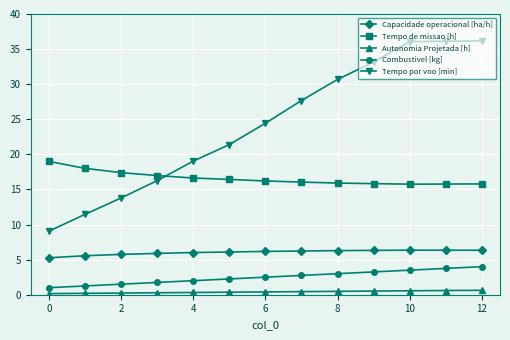

Which series has the largest total across all categories?

Tempo por voo [min]